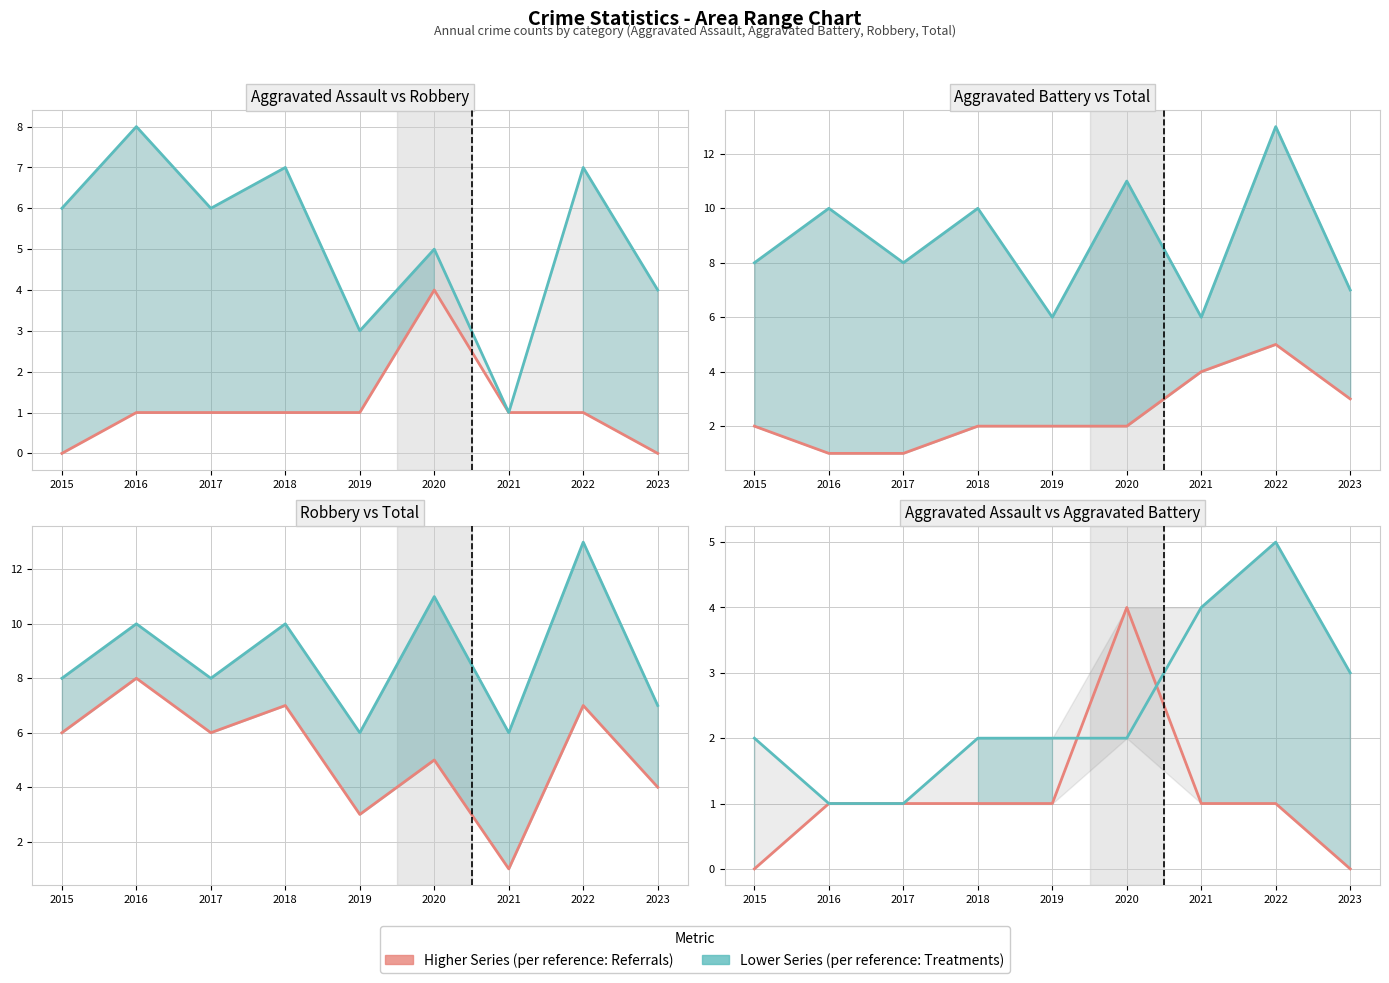

List the series in order of their overall mean, lowest first.

Aggravated Assault, Aggravated Battery, Robbery, Total